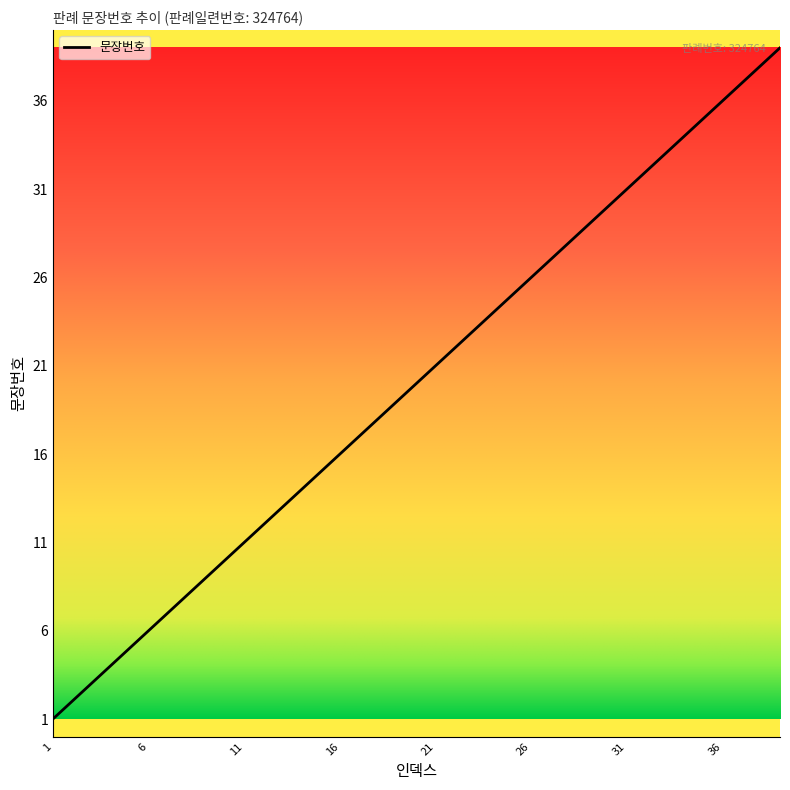

What is the difference between the second highest and second lowest values?

36